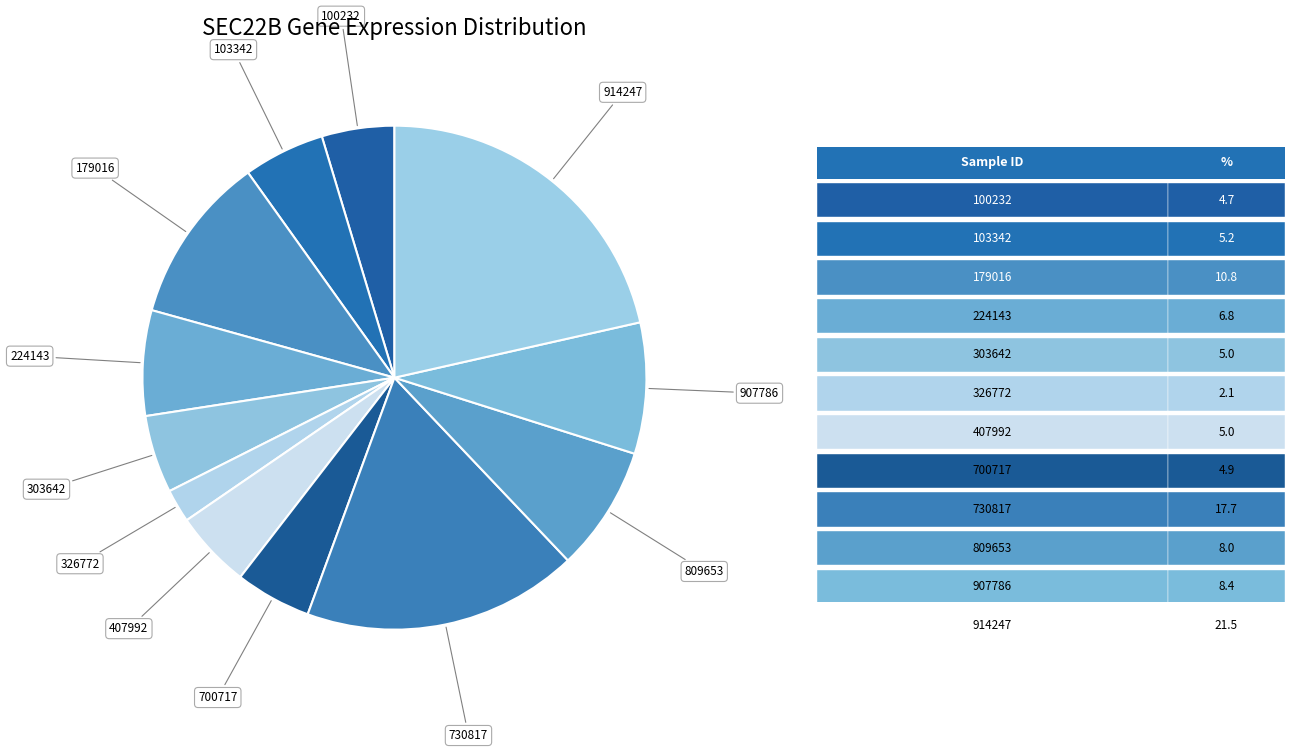

Which slice is the smallest?

326772